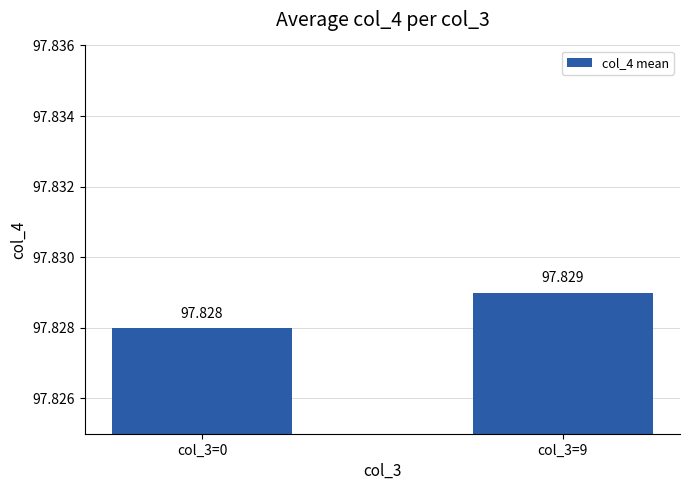

List the labels in order of value, largest first.

col_3=9, col_3=0